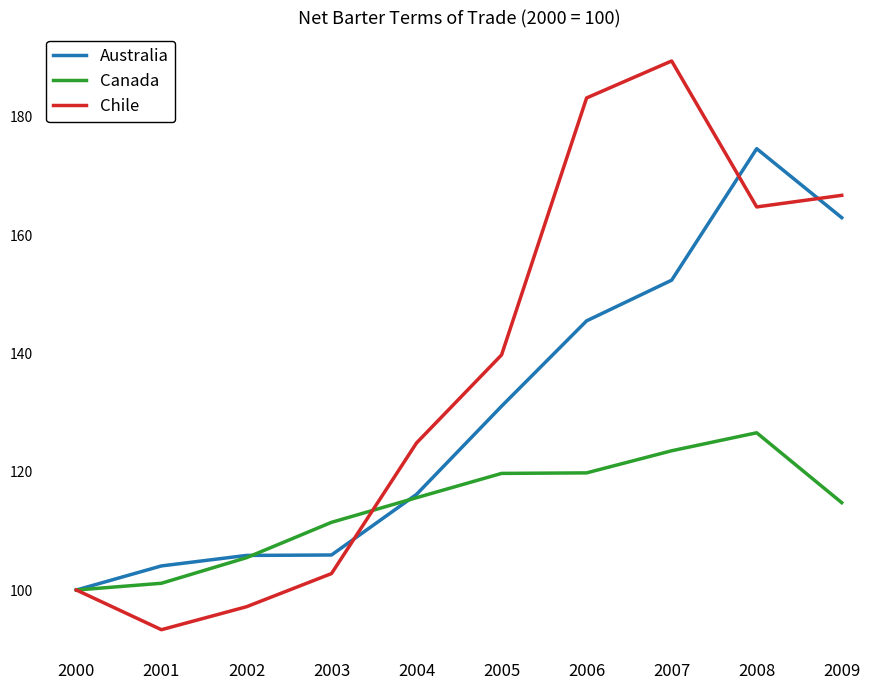

Which series has the largest range (max minus min)?

Chile